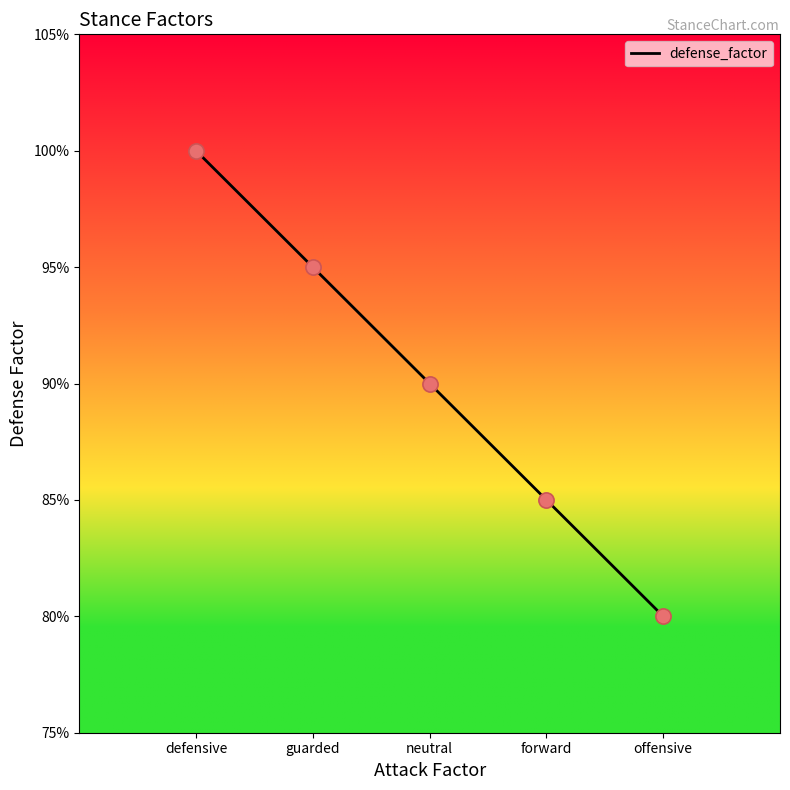

What is the ratio of the value at offensive to the value at defensive?

0.8